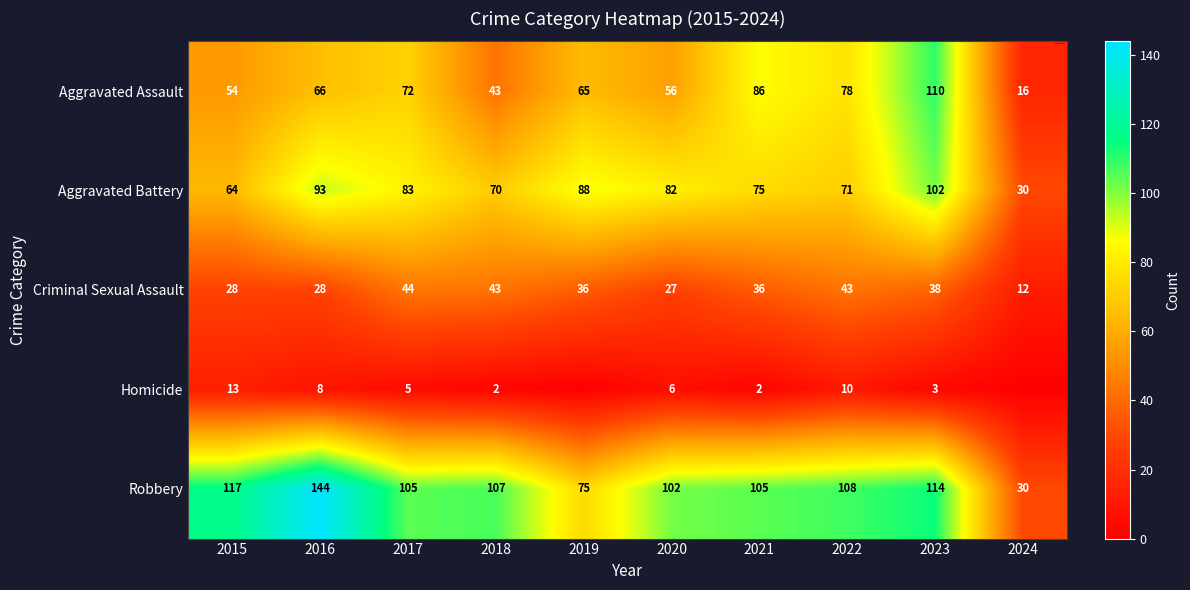

At how many categories does at least one series exceed 63?

9